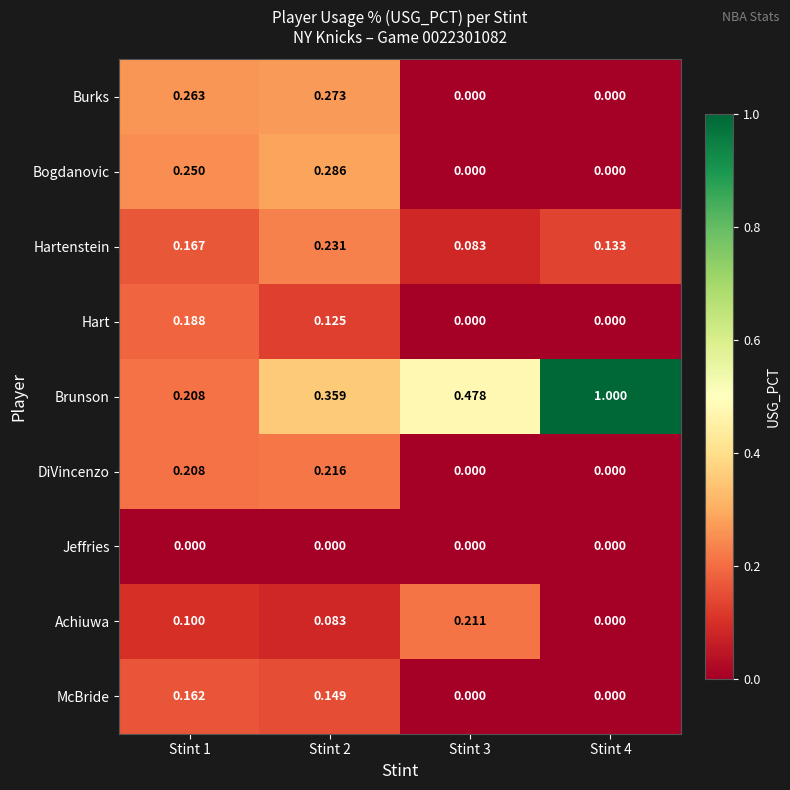

What is the maximum value shown in the chart?

1.0